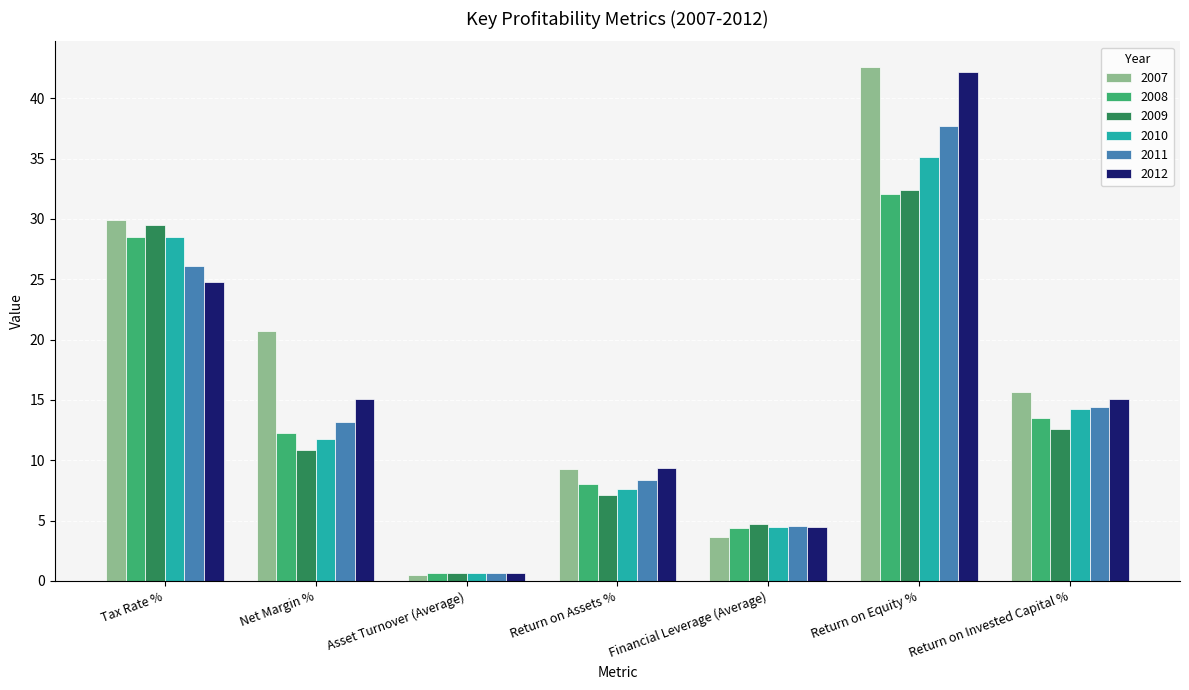

What is the label of the 6th bar from the right?

Net Margin %